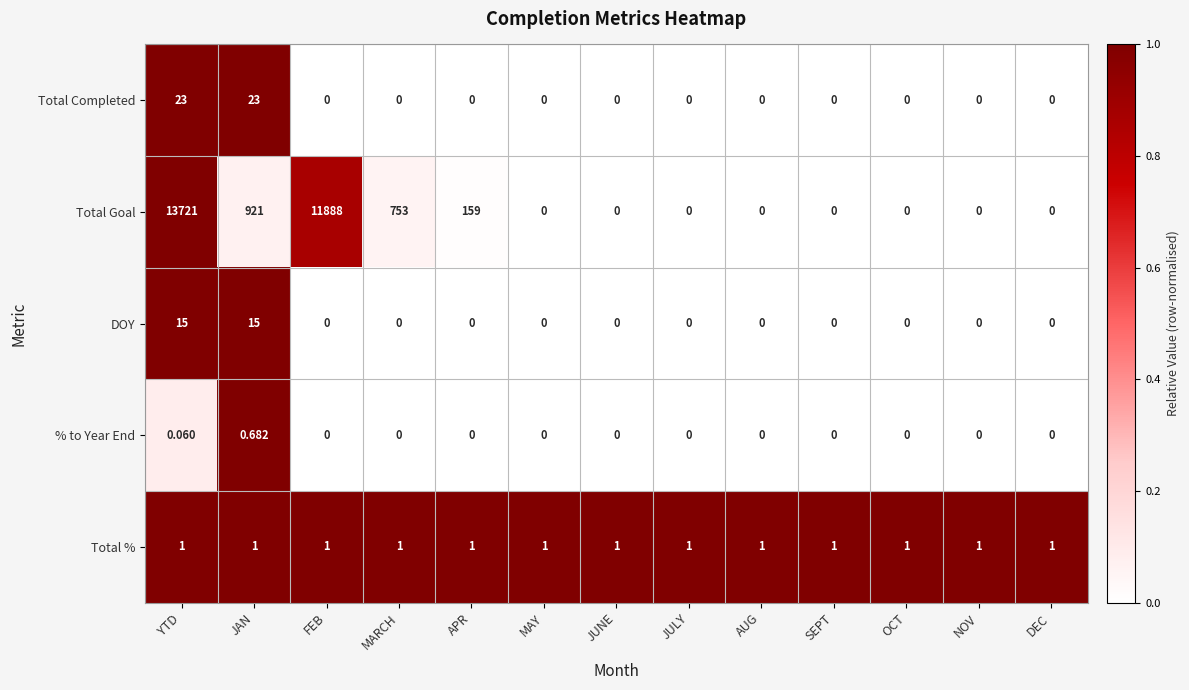

At which category does the chart reach its peak across all series?

YTD